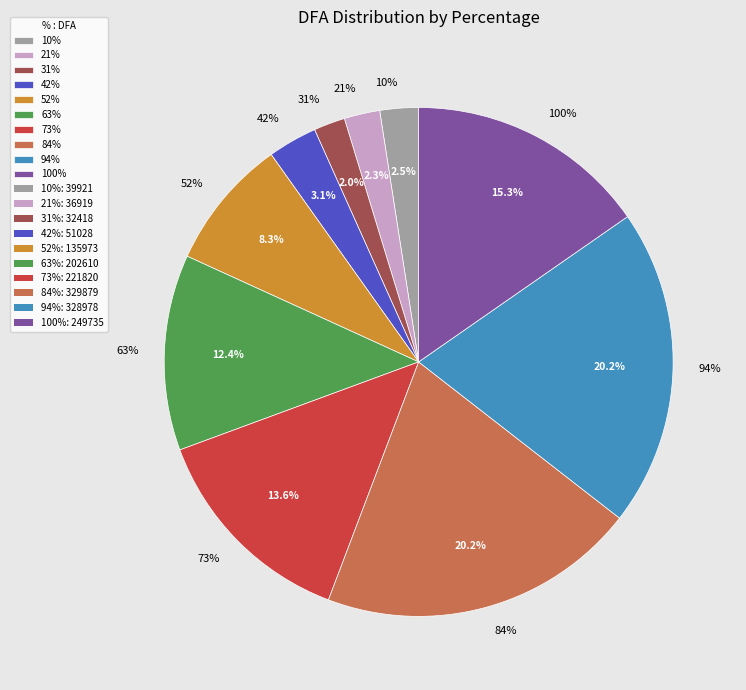

Is 52% the majority of the pie?

No